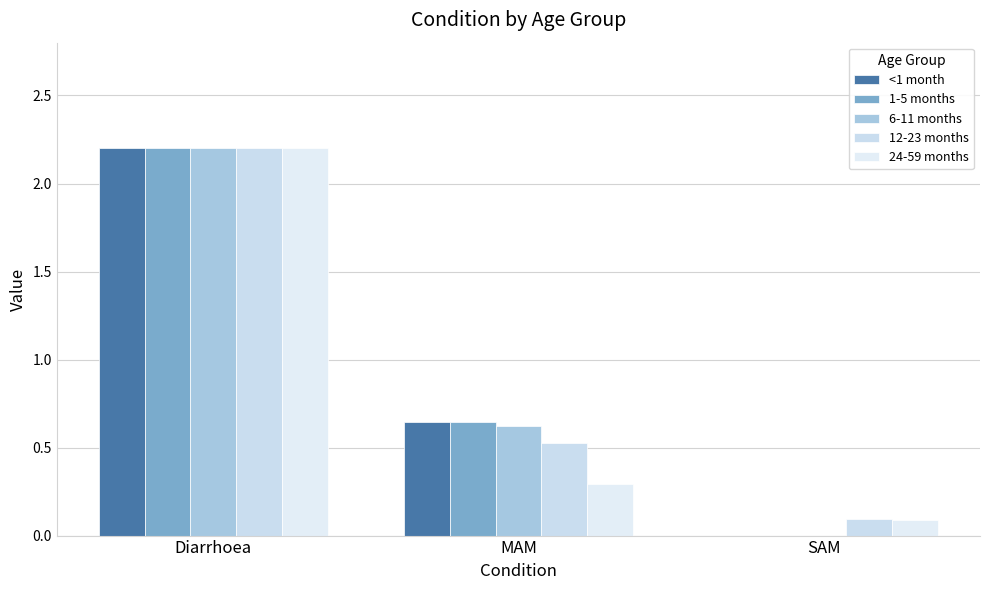

Which series changed the most between Diarrhoea and SAM?

<1 month